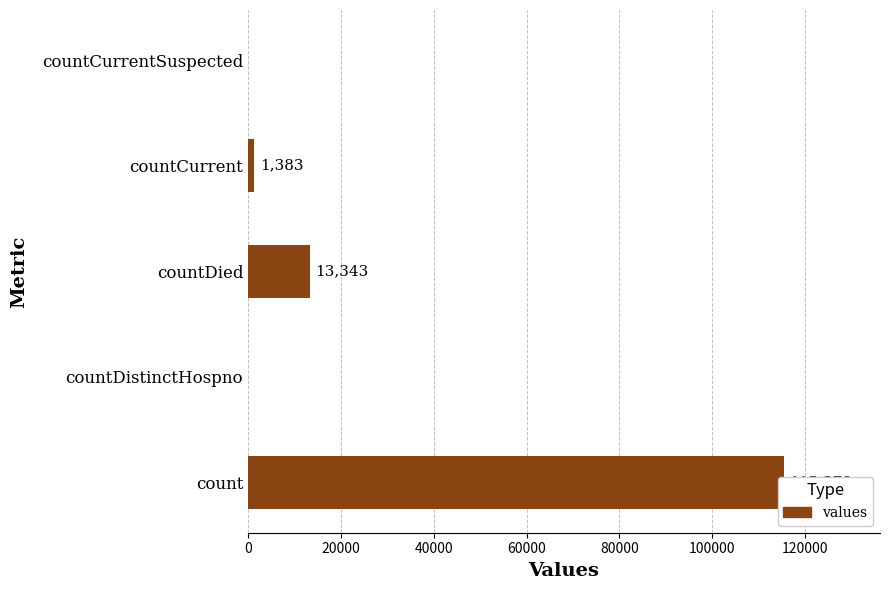

The value at count is 115379. True or false?

True